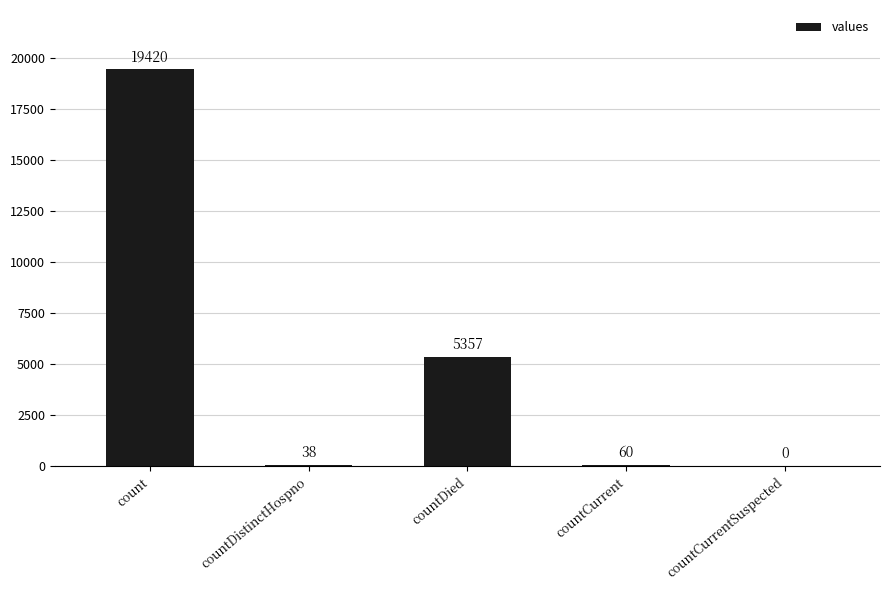

What is the maximum value shown in the chart?

19420